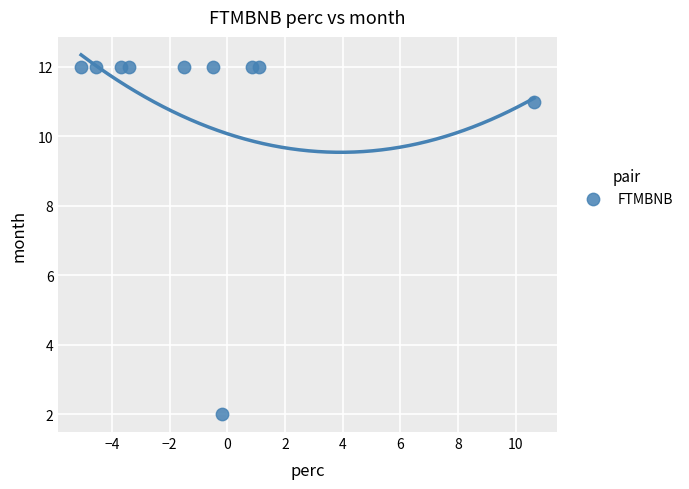

What Y value in the scatter plot is closest to 7?

11